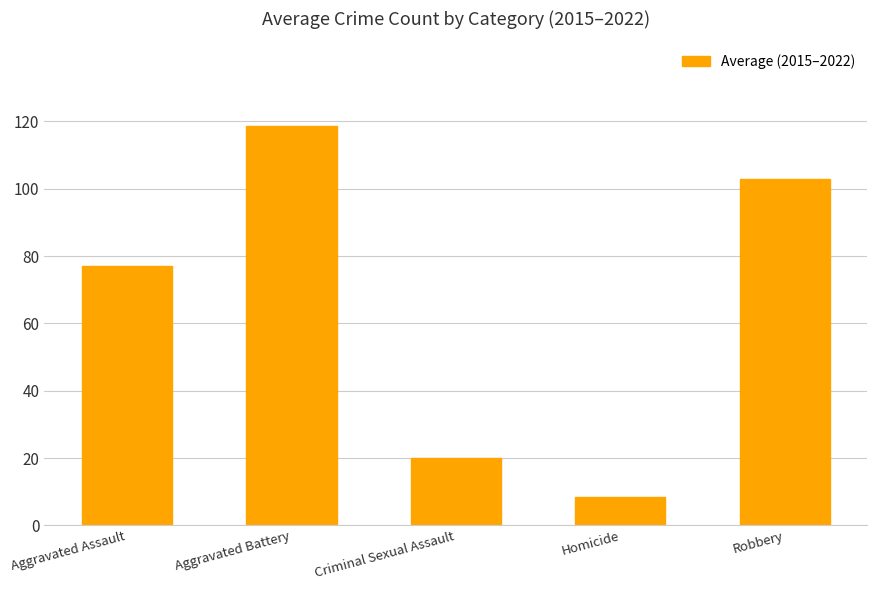

Approximately how many times larger is the value at Homicide compared to Criminal Sexual Assault?

0.4